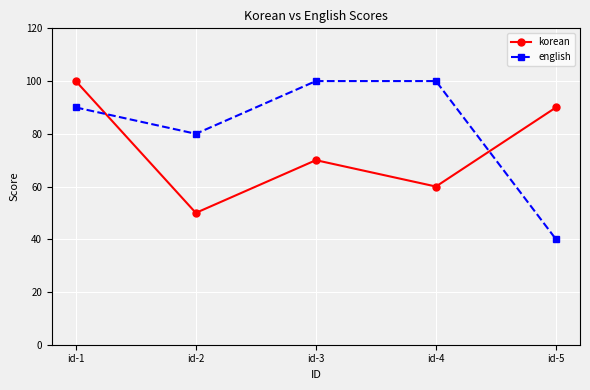

Which series has the largest range (max minus min)?

english